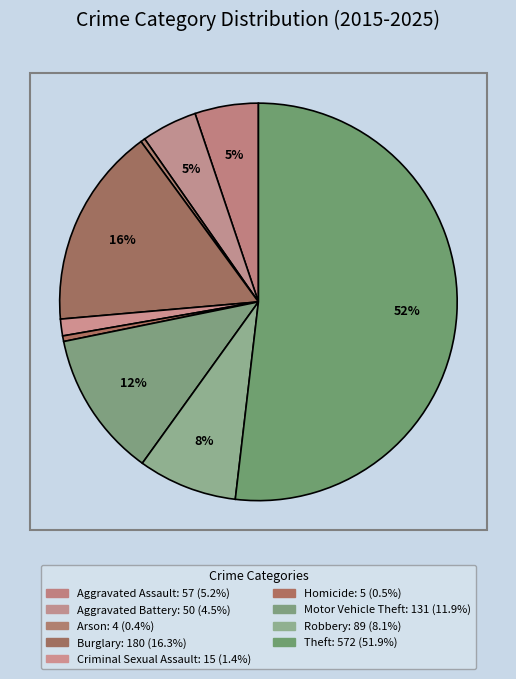

What is the change in value from Criminal Sexual Assault to Motor Vehicle Theft?

+116